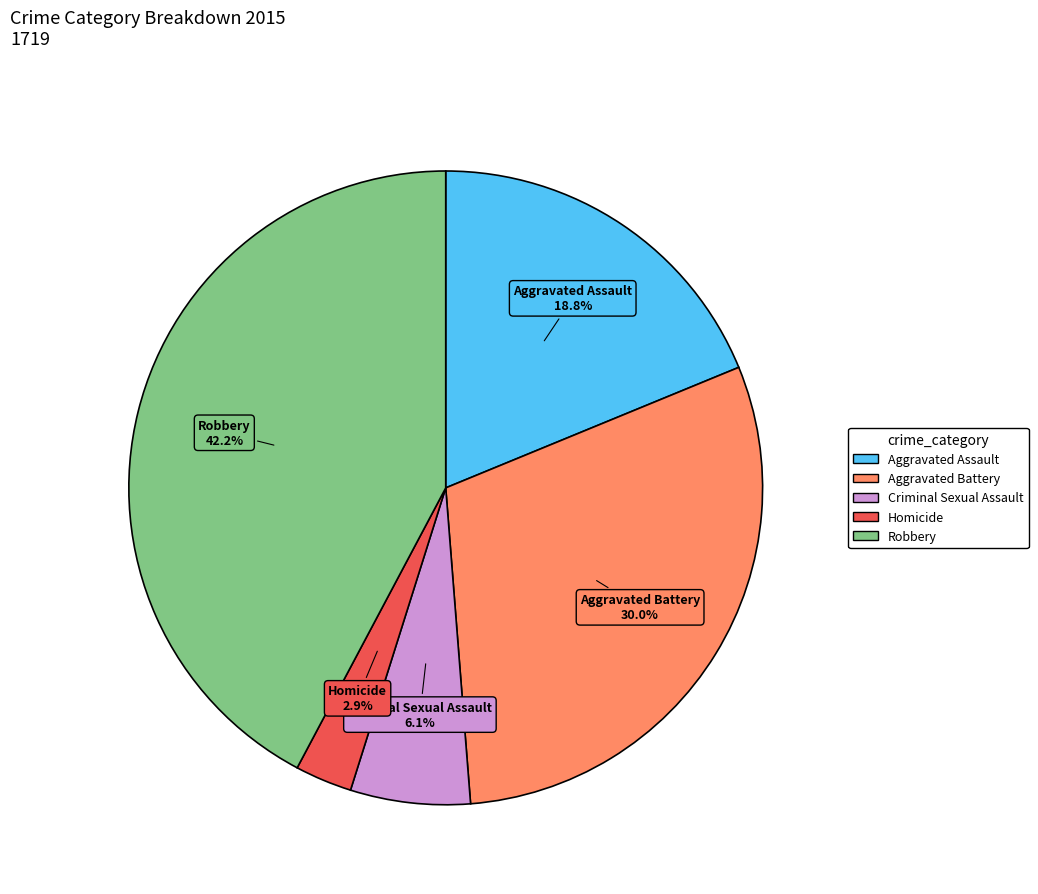

What percentage is NOT represented by Aggravated Assault?

81.2%